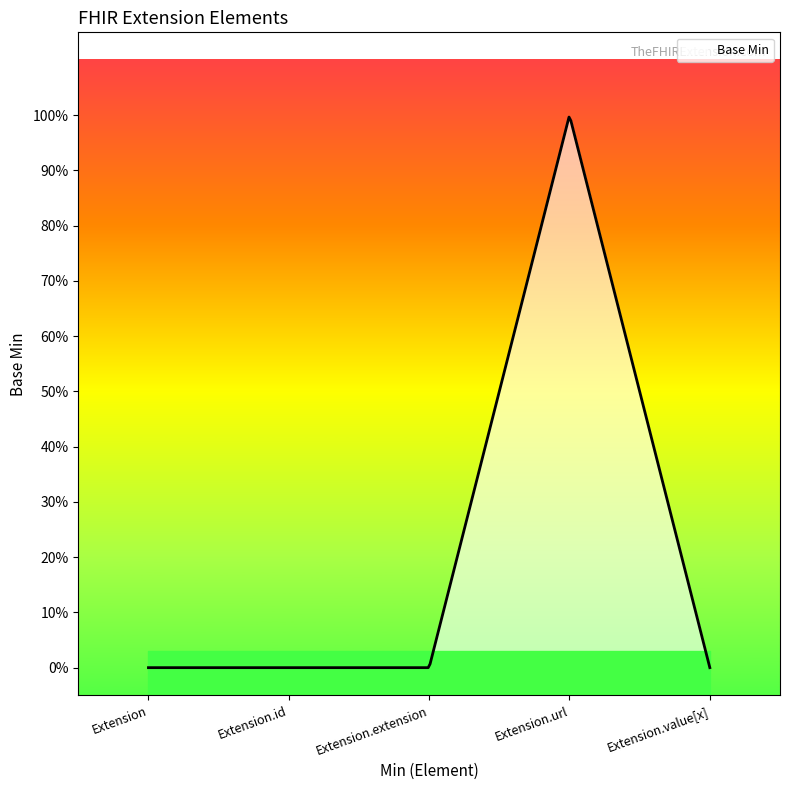

The chart shows a value of 0 at Extension.extension. True or false?

True